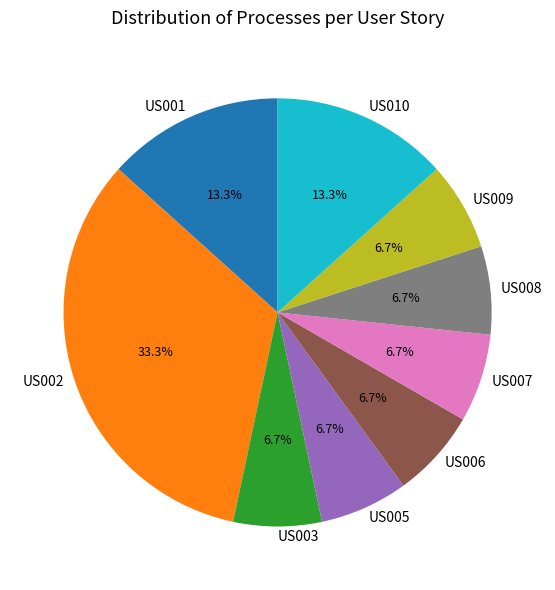

Which slice is the largest?

US002